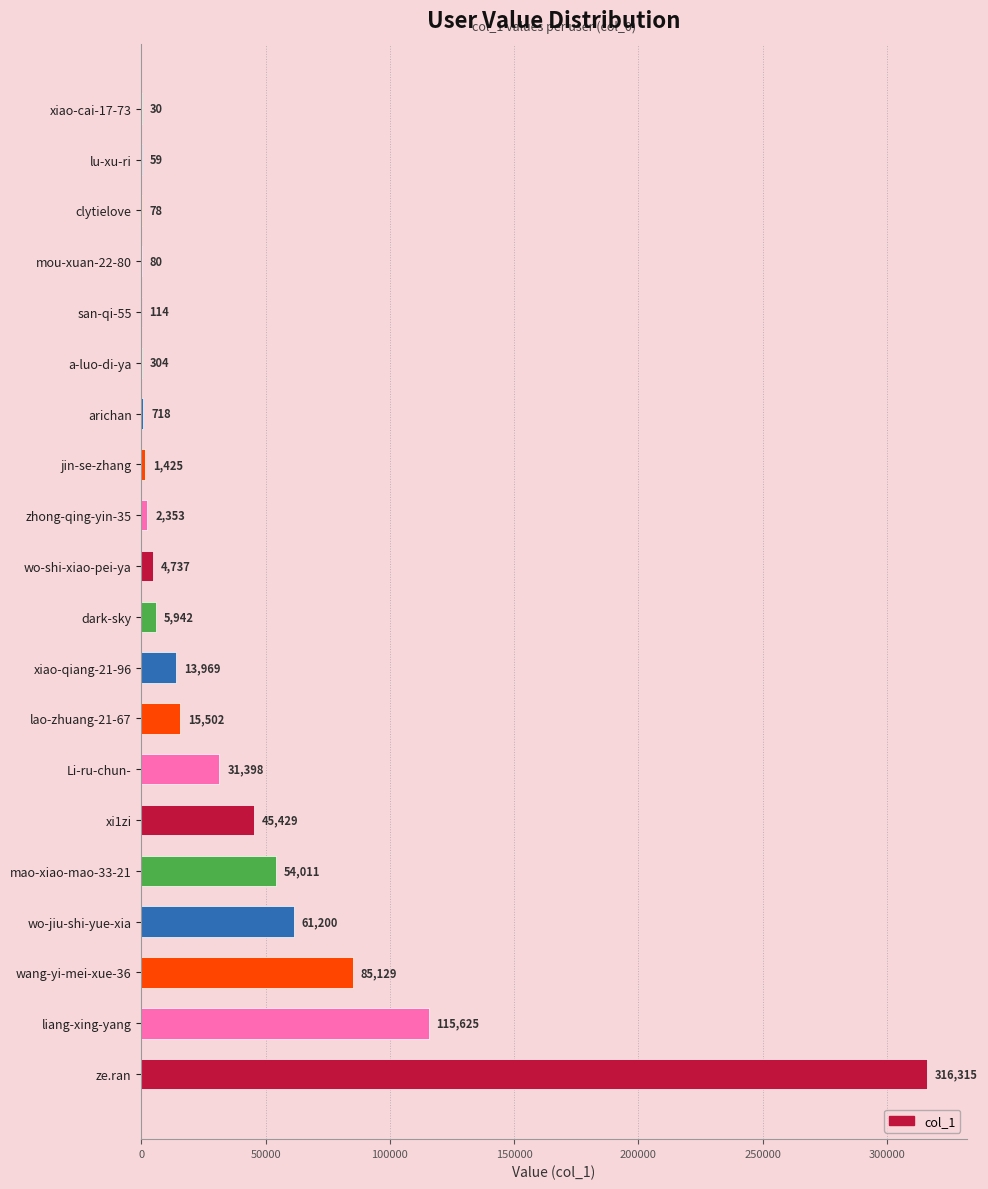

How many data points does each series have?

20